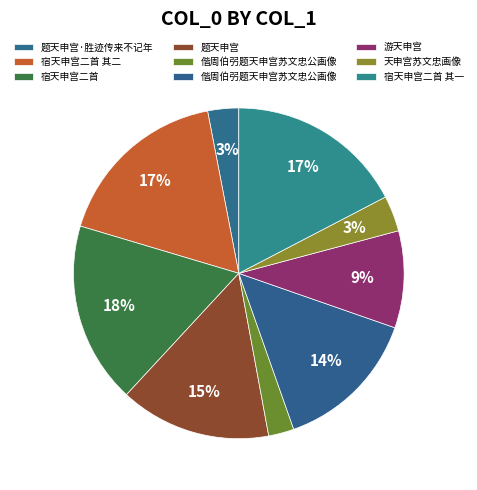

How many slices are in this pie chart?

9